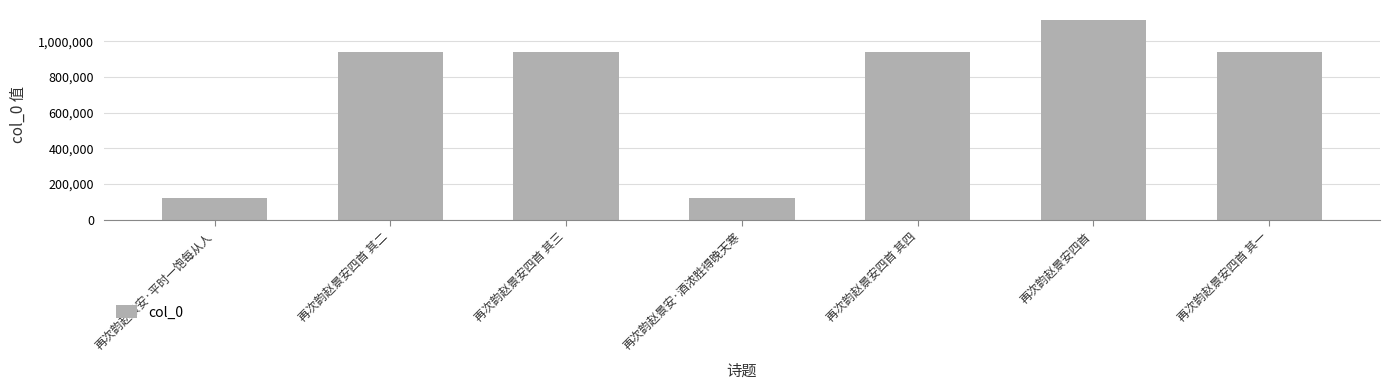

The chart shows a value of 42107 at 再次韵赵景安·酒浓胜得晚天寒. True or false?

False